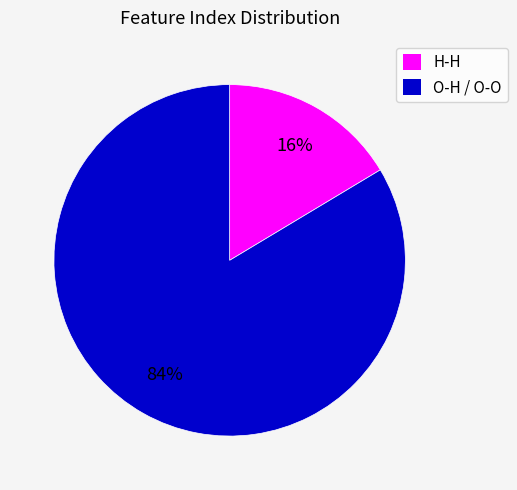

Do H-H and O-H / O-O together represent more than half of the pie?

Yes